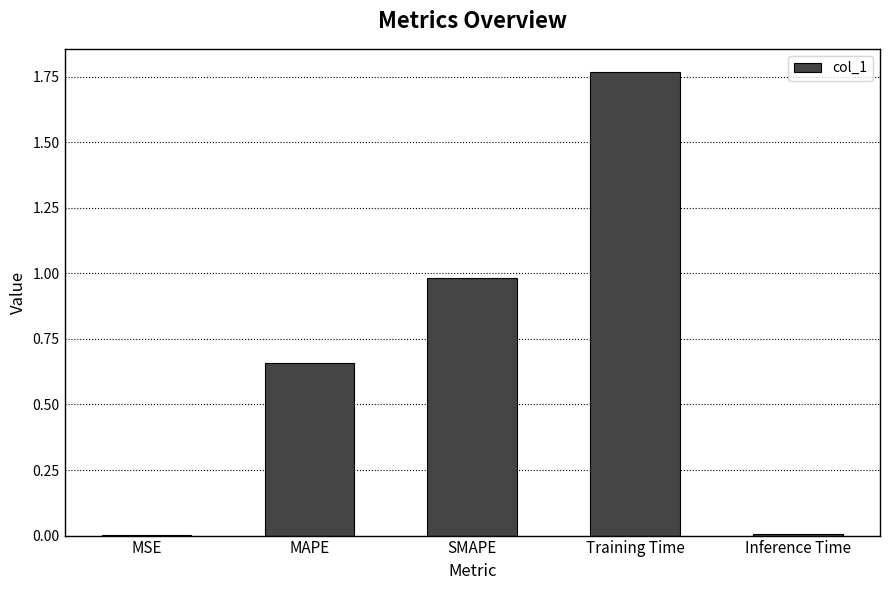

Which label corresponds to the largest value in the chart?

Training Time